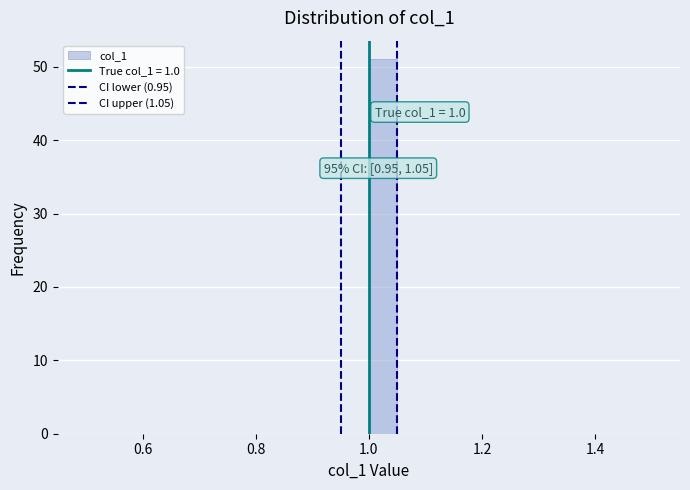

Around what value on the x-axis is the tallest bar? Give the approximate position of its centre, as read against the axis.

1.02